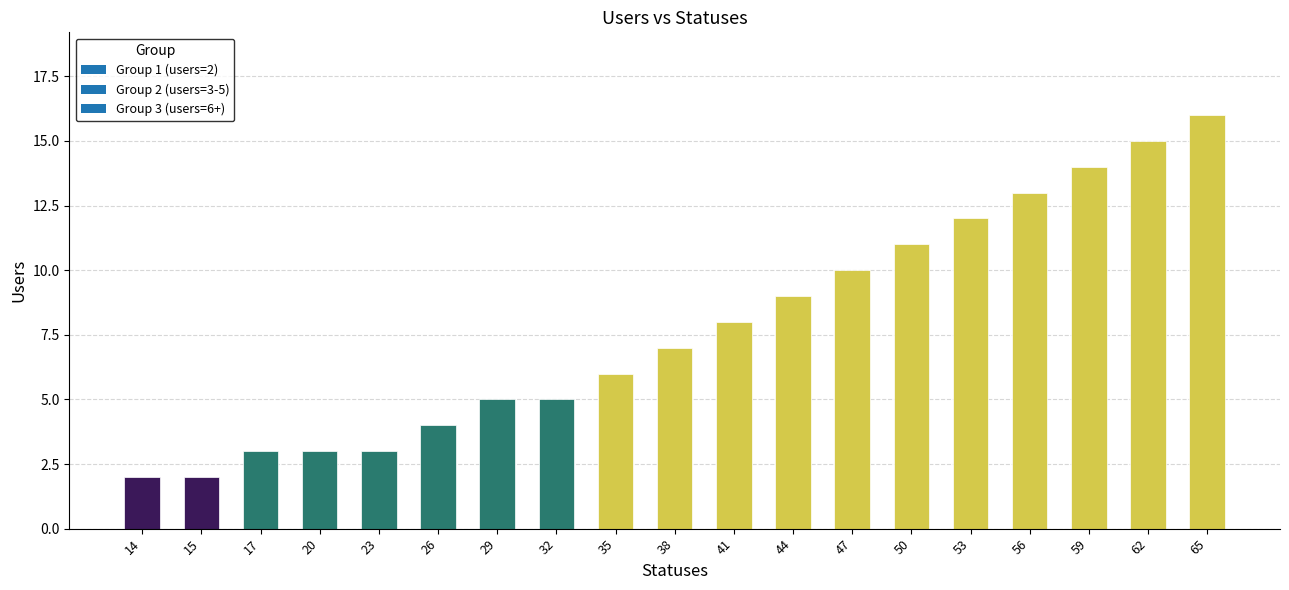

What is the sum of the values at 47 and 65?

26